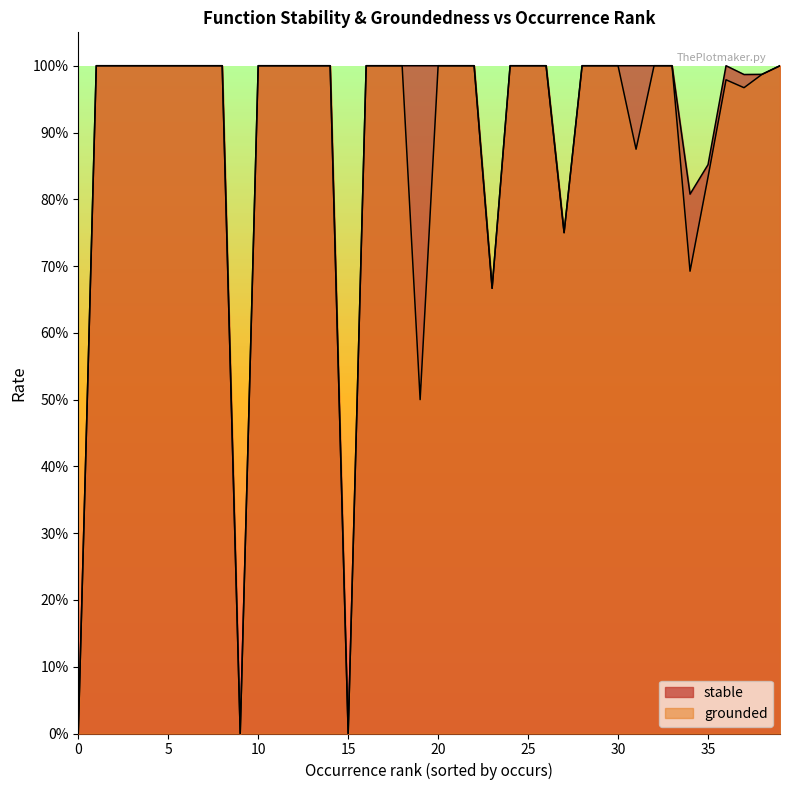

True or false: stable and grounded intersect in this chart.

False